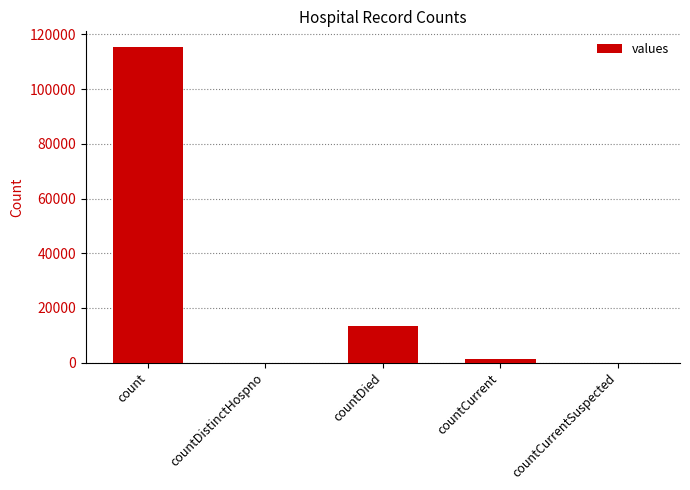

Which label corresponds to the largest value in the chart?

count